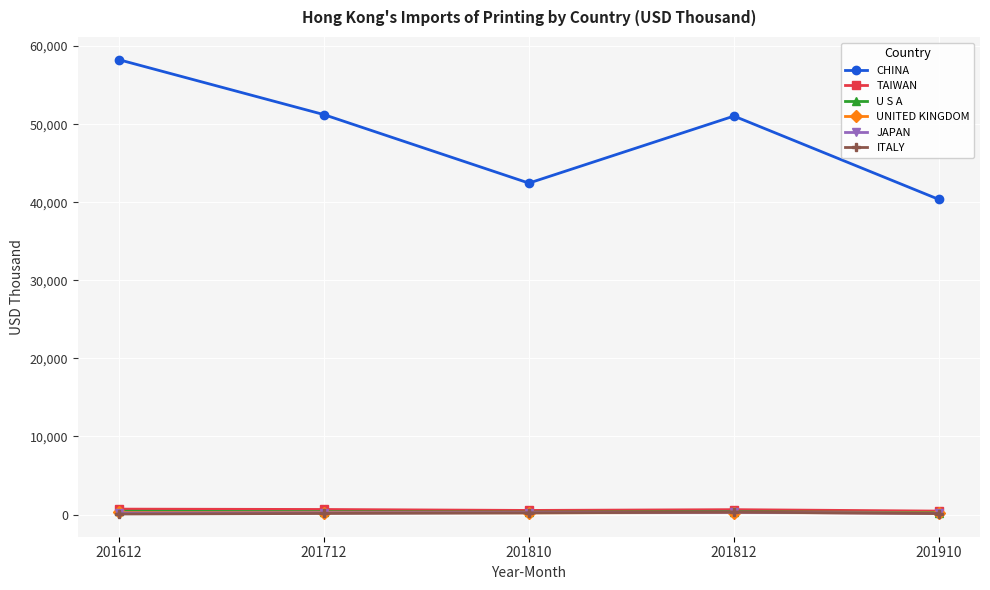

What is the difference between the JAPAN values at 201810 and 201712?

20.5